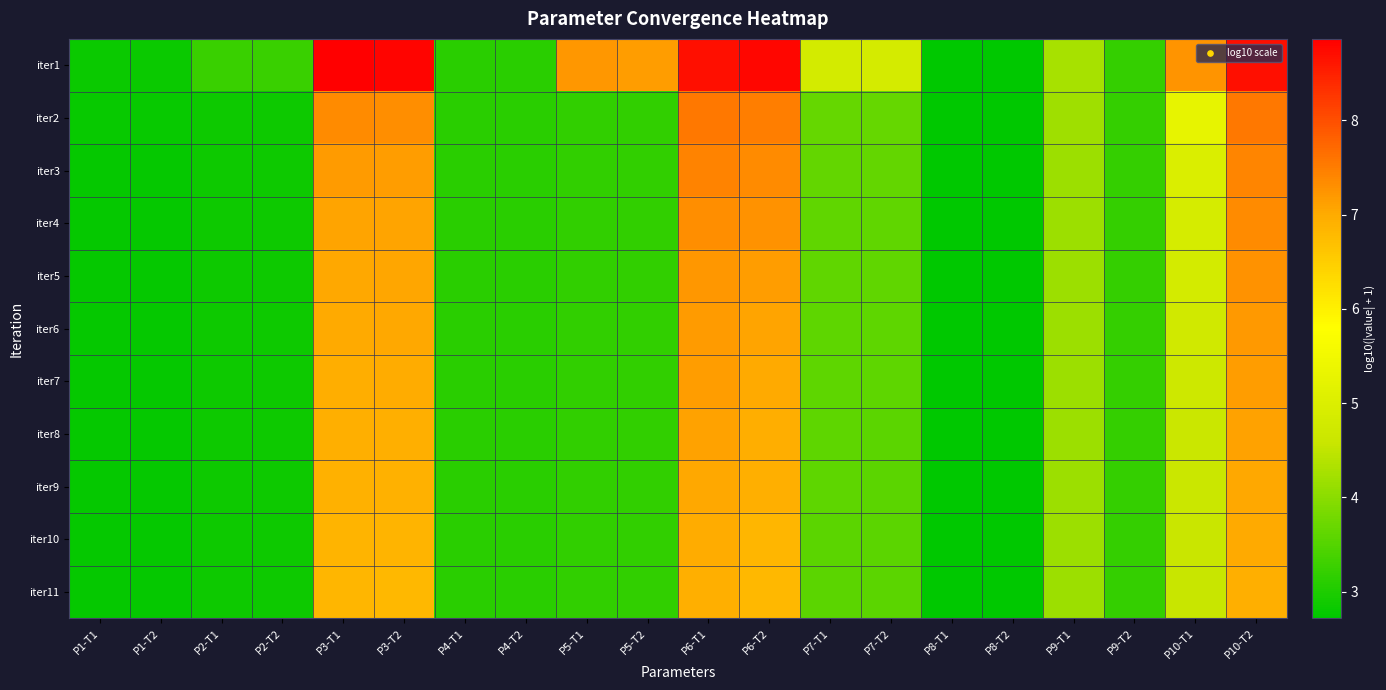

Count the number of categories in the chart.

20